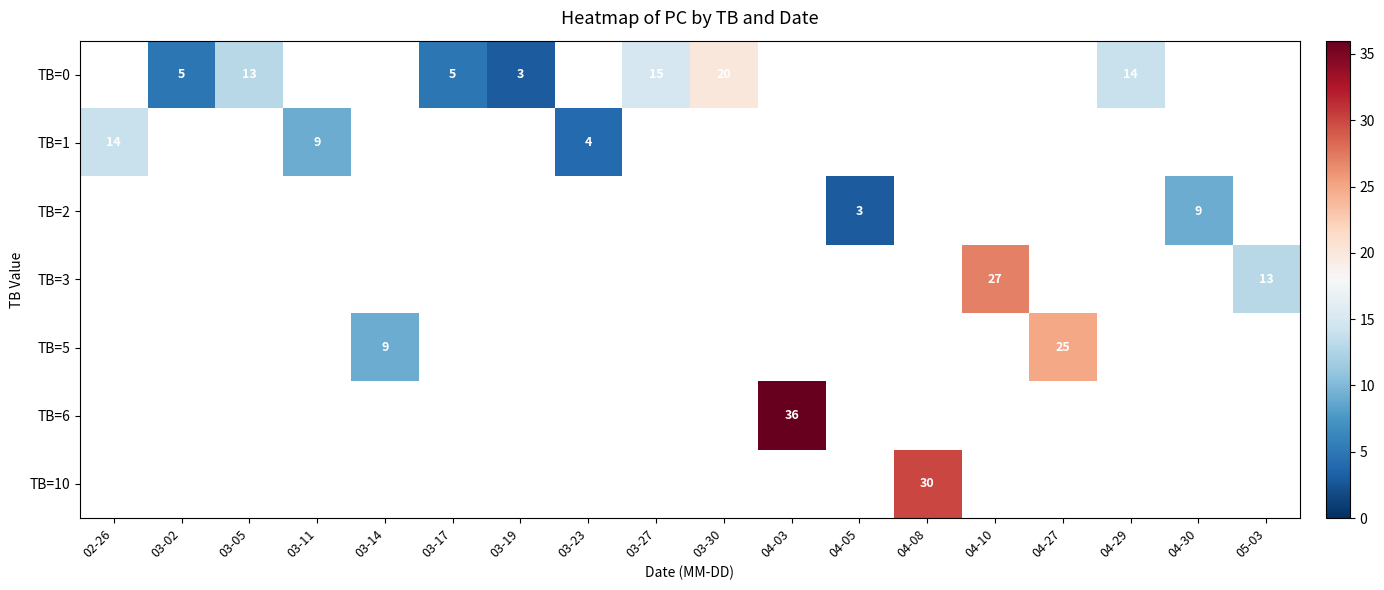

Is it true that TB=6 equals 14 at 04-03?

False